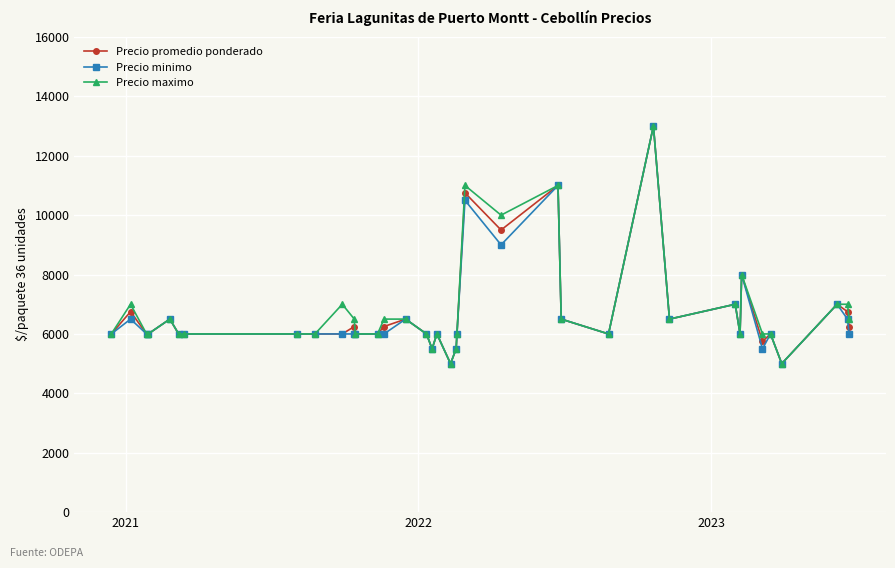

Is this an area chart (filled region under the line)?

No